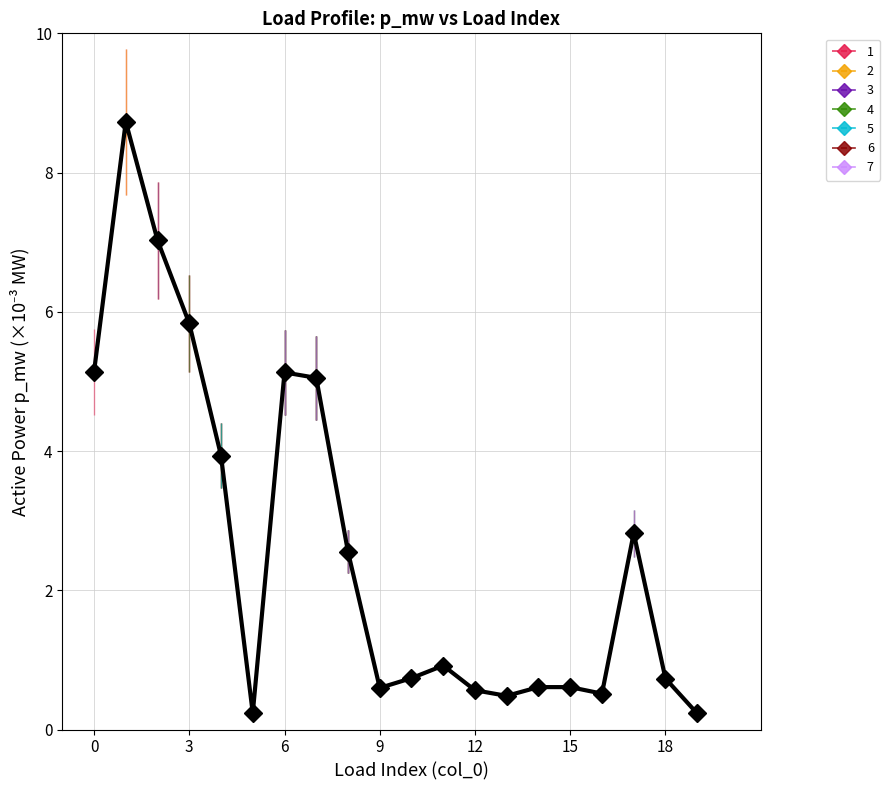

What is the difference between the maximum and second lowest values?

8.5